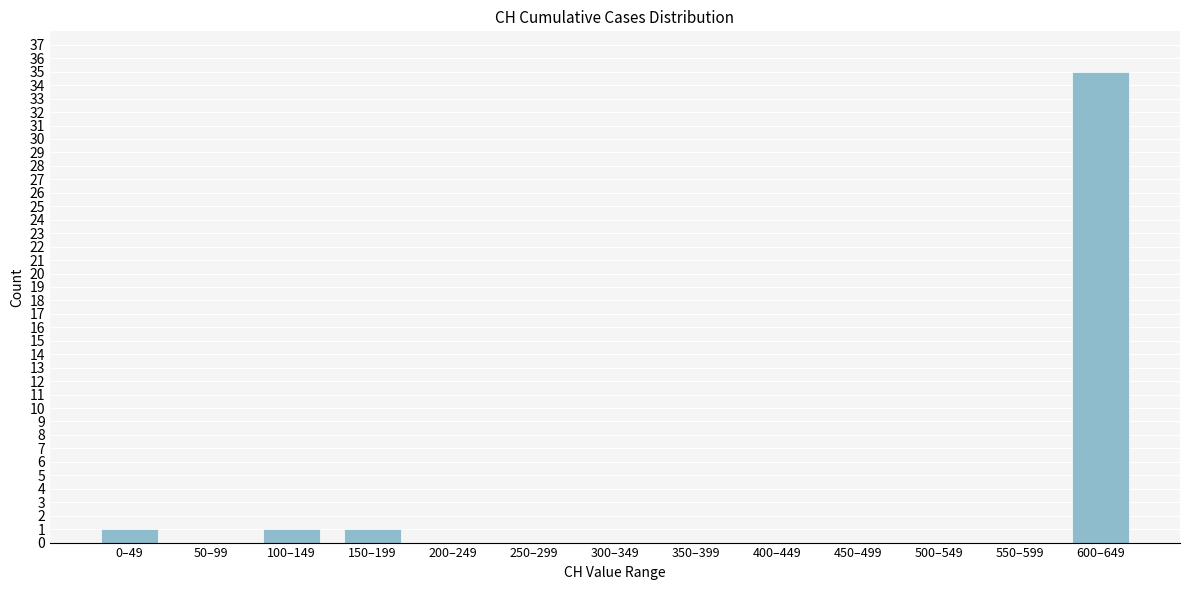

Reading left to right, what are all the values shown in this chart?

0–49=1	50–99=0	100–149=1	150–199=1	200–249=0	250–299=0	300–349=0	350–399=0	400–449=0	450–499=0	500–549=0	550–599=0	600–649=35